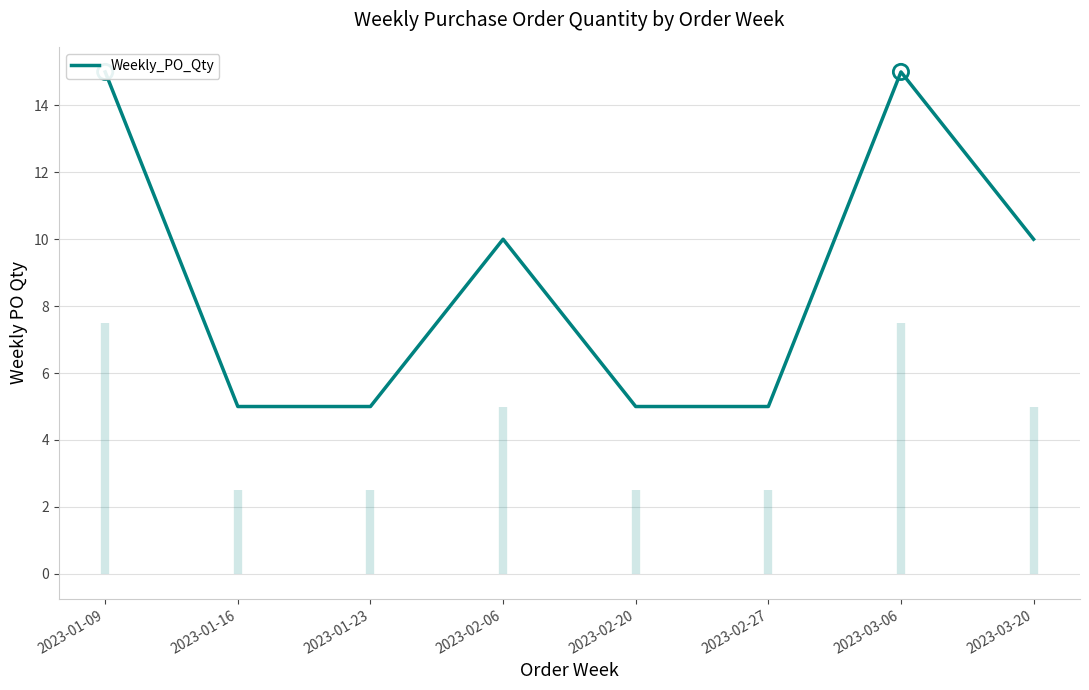

Approximately how many times larger is the value at 2023-03-20 compared to 2023-01-09?

0.7